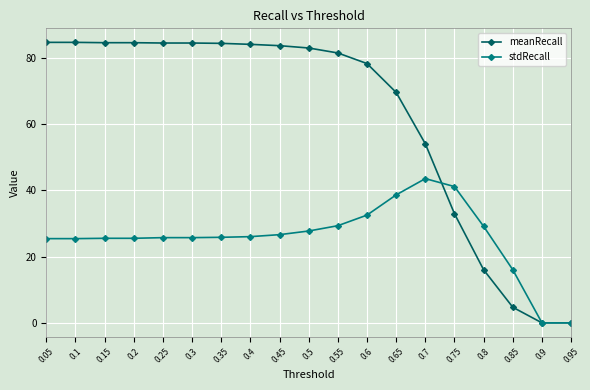

Does the chart have visible grid lines?

Yes